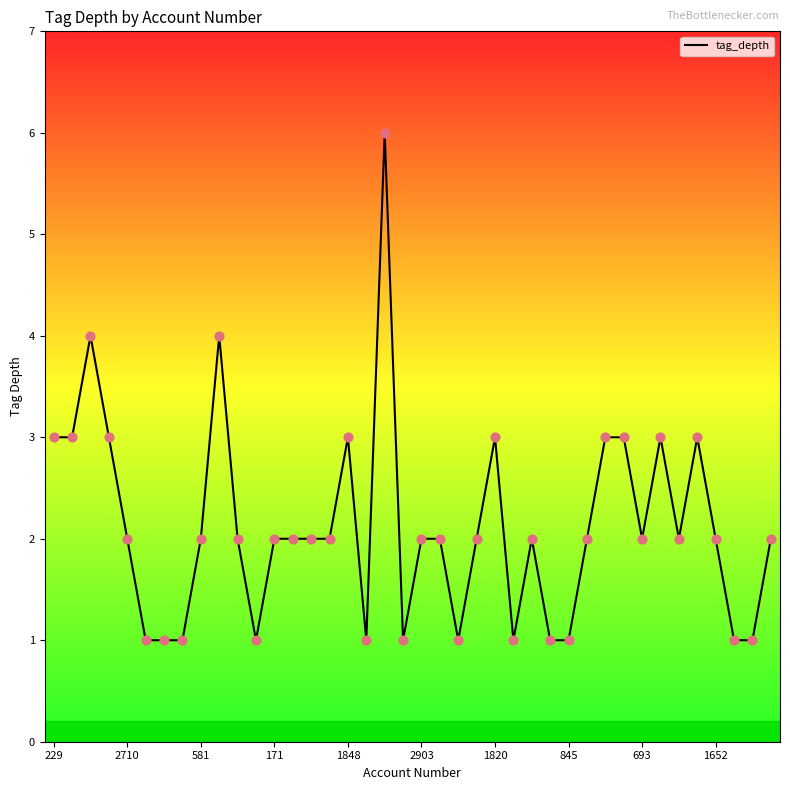

What is the greatest value displayed?

6